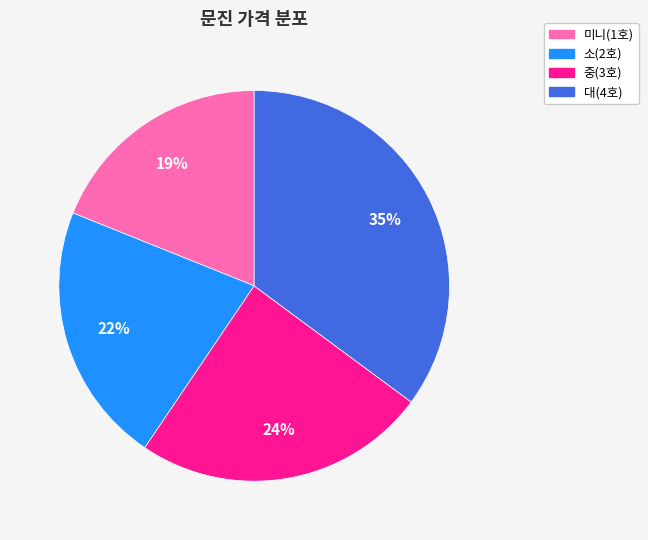

Rank the categories by value from highest to lowest.

대(4호), 중(3호), 소(2호), 미니(1호)